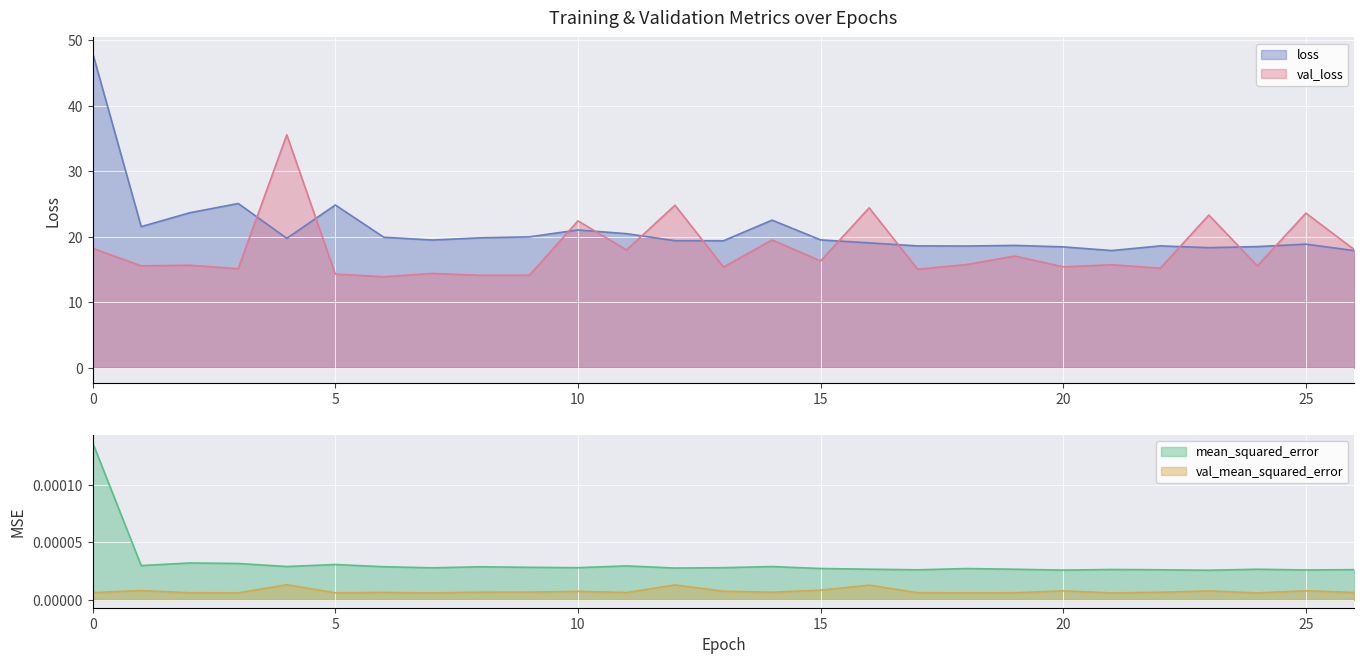

Reading left to right, transcribe all the data shown in this chart.

loss: 48.0	21.5	23.6	25.1	19.7	24.8	19.9	19.5	19.8	20.0	21.0	20.4	19.4	19.4	22.5	19.5	19.0	18.6	18.6	18.7	18.4	17.9	18.6	18.3	18.5	18.8	17.9
val_loss: 18.2	15.5	15.6	15.1	35.6	14.3	13.9	14.4	14.1	14.1	22.4	18.0	24.8	15.3	19.5	16.3	24.4	15.0	15.7	17.0	15.4	15.7	15.2	23.3	15.5	23.6	18.0
mean_squared_error: 0.0	0.0	0.0	0.0	0.0	0.0	0.0	0.0	0.0	0.0	0.0	0.0	0.0	0.0	0.0	0.0	0.0	0.0	0.0	0.0	0.0	0.0	0.0	0.0	0.0	0.0	0.0
val_mean_squared_error: 0.0	0.0	0.0	0.0	0.0	0.0	0.0	0.0	0.0	0.0	0.0	0.0	0.0	0.0	0.0	0.0	0.0	0.0	0.0	0.0	0.0	0.0	0.0	0.0	0.0	0.0	0.0